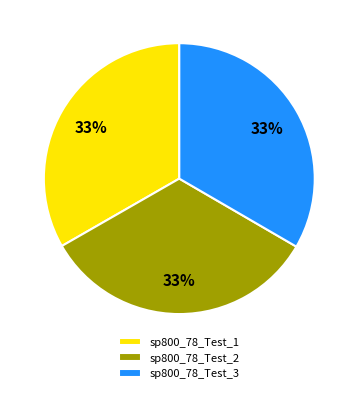

Count the number of slices in the pie.

3